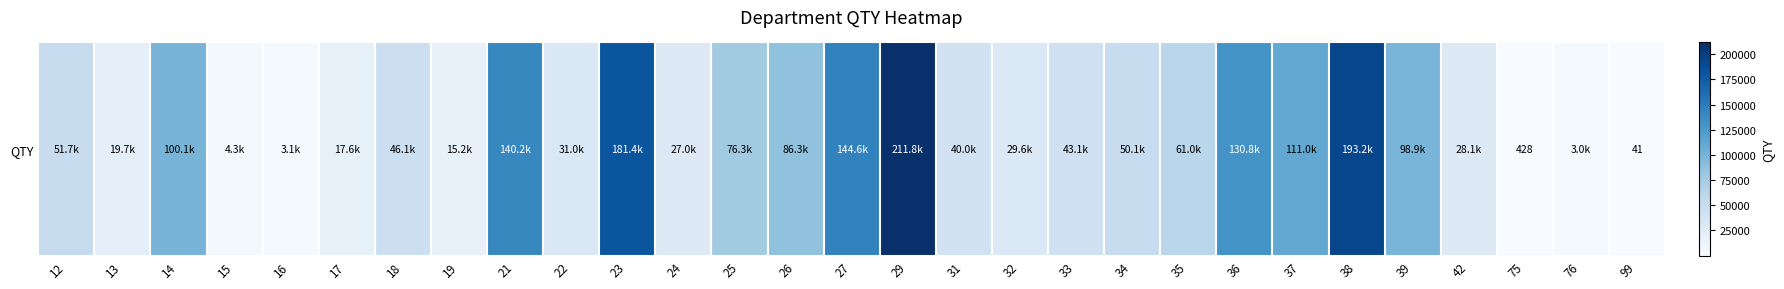

Reading right to left, what are all the values shown in this chart?

41.0	3044.0	428.0	28053.4	98850.8	193244.6	111016.0	130827.2	61005.7	50109.5	43080.7	29612.2	40012.7	211784.0	144618.8	86270.0	76265.0	26995.5	181382.9	30972.0	140189.0	15154.0	46071.0	17621.0	3092.0	4310.0	100120.0	19697.2	51696.0